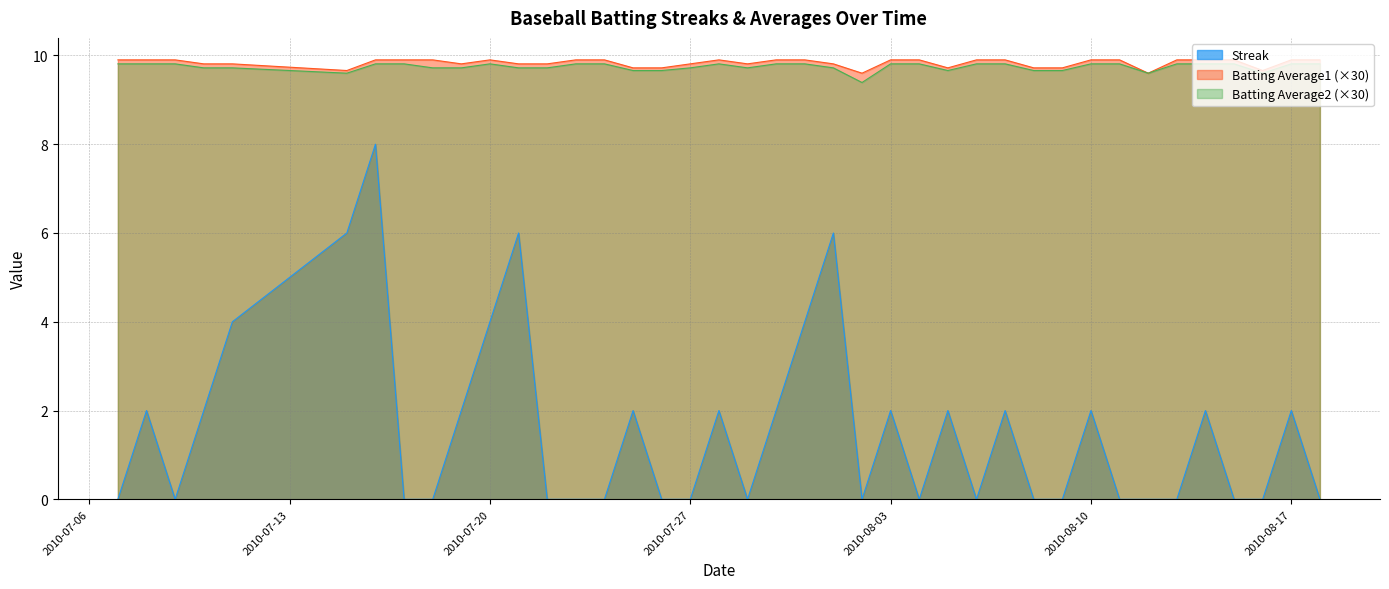

Reading right to left, transcribe all the data shown in this chart.

Streak: 0.0	2.0	0.0	0.0	2.0	0.0	0.0	0.0	2.0	0.0	0.0	2.0	0.0	2.0	0.0	2.0	0.0	6.0	4.0	2.0	0.0	2.0	0.0	0.0	2.0	0.0	0.0	0.0	6.0	4.0	2.0	0.0	0.0	8.0	6.0	4.0	2.0	0.0	2.0	0.0
Batting Average1: 9.9	9.9	9.7	9.9	9.9	9.9	9.6	9.9	9.9	9.7	9.7	9.9	9.9	9.7	9.9	9.9	9.6	9.8	9.9	9.9	9.8	9.9	9.8	9.7	9.7	9.9	9.9	9.8	9.8	9.9	9.8	9.9	9.9	9.9	9.7	9.8	9.8	9.9	9.9	9.9
Batting Average2: 9.8	9.8	9.6	9.8	9.8	9.8	9.6	9.8	9.8	9.7	9.7	9.8	9.8	9.7	9.8	9.8	9.4	9.7	9.8	9.8	9.7	9.8	9.7	9.7	9.7	9.8	9.8	9.7	9.7	9.8	9.7	9.7	9.8	9.8	9.6	9.7	9.7	9.8	9.8	9.8